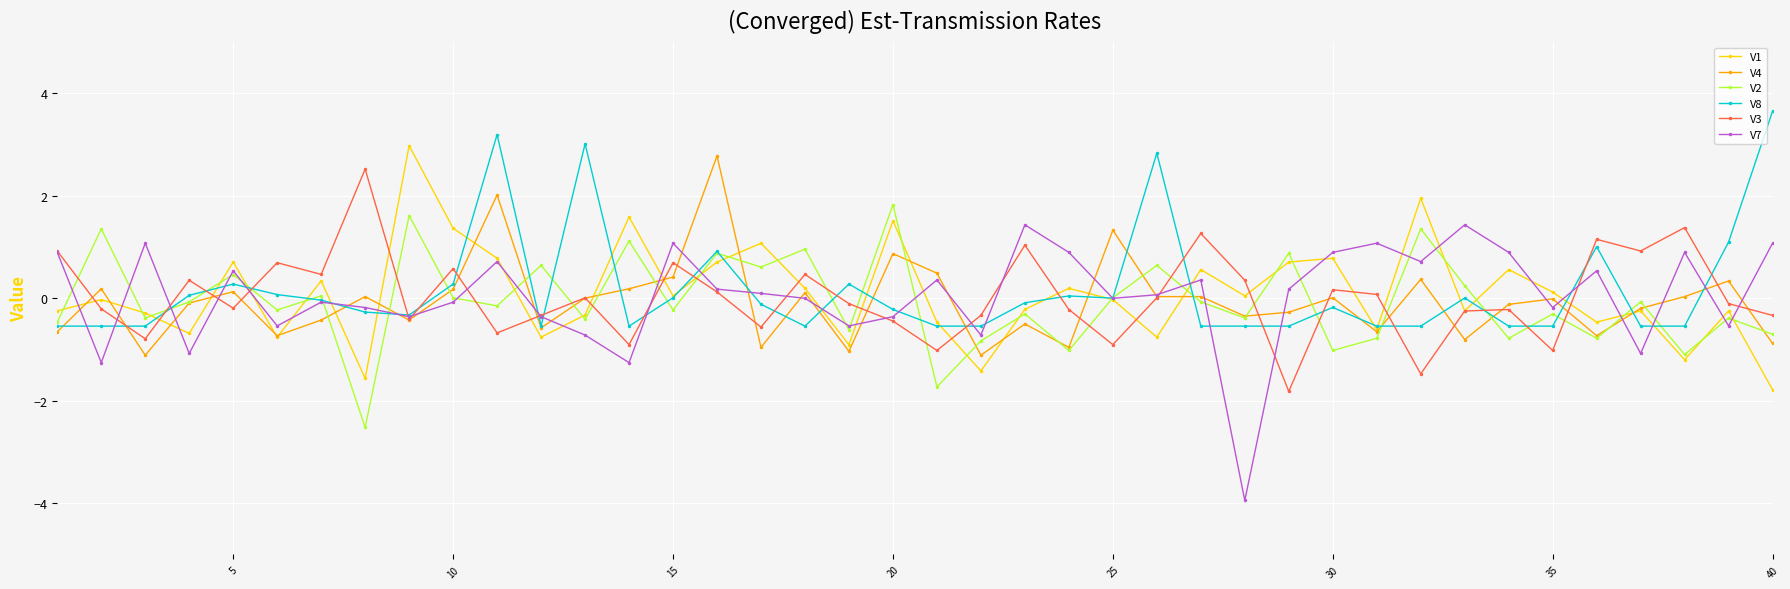

True or false: V8 has more than 0 points higher than both neighbors.

True